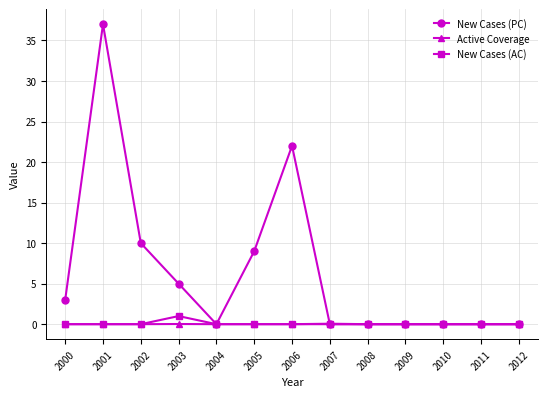

Where is New Cases (PC) nearest to the value 18?

2006